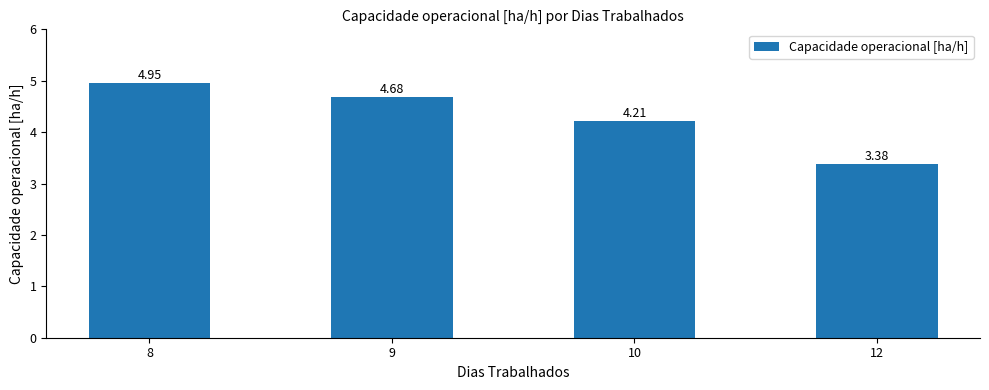

Approximately how many times larger is the value at 12 compared to 9?

0.7